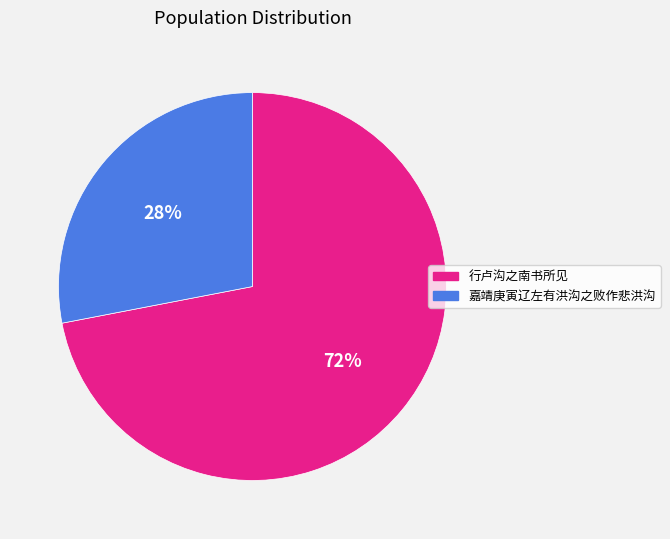

How many slices are in this pie chart?

2